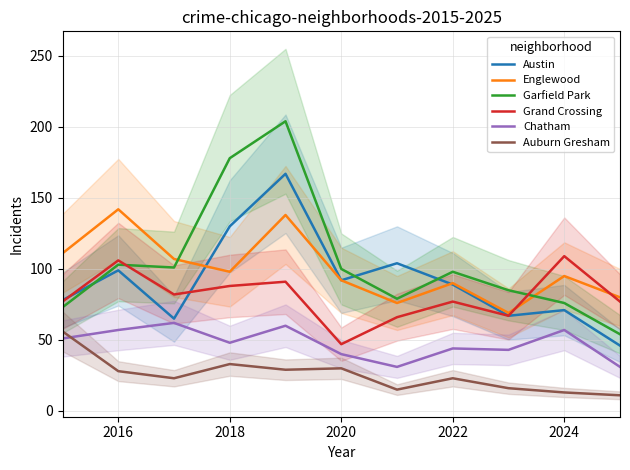

What is the maximum value for Austin?

167